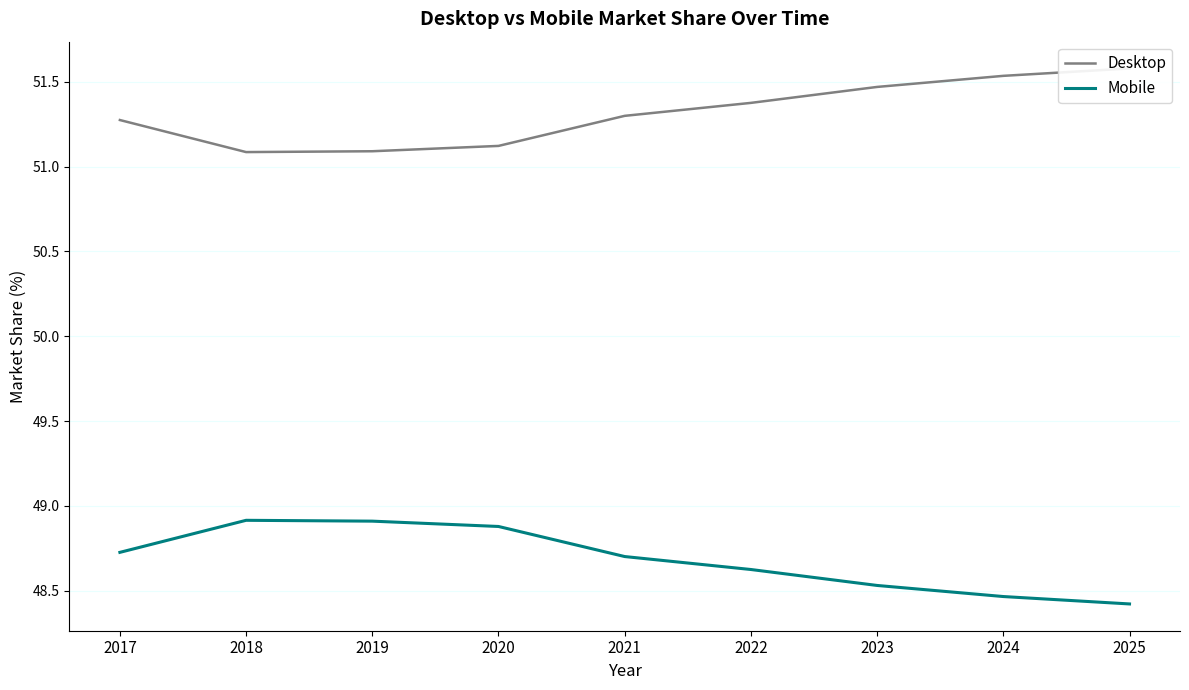

True or false: Mobile and Desktop cross at least once.

False